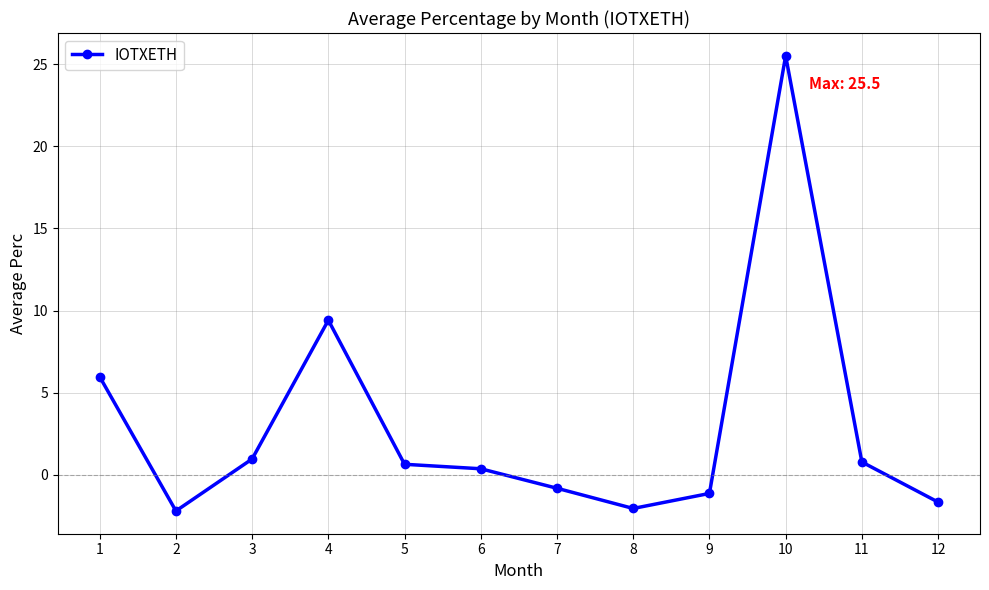

Which has a higher value, 2 or 3?

3